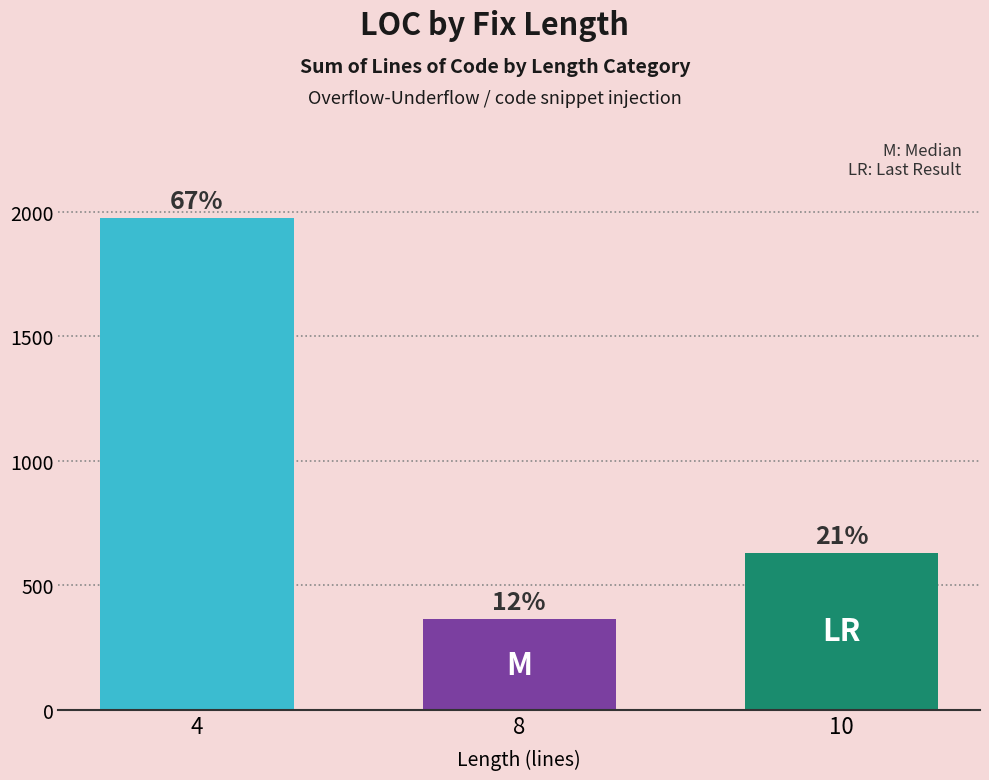

How many bars are there in total?

3